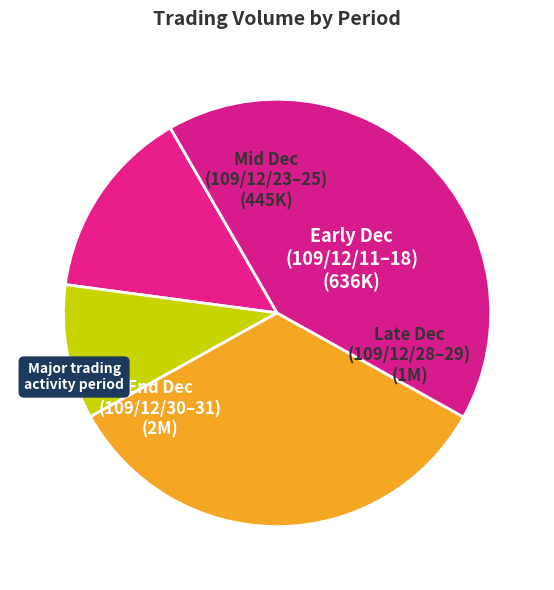

Which has a higher value, End Dec (109/12/30–31) or Late Dec (109/12/28–29)?

End Dec (109/12/30–31)